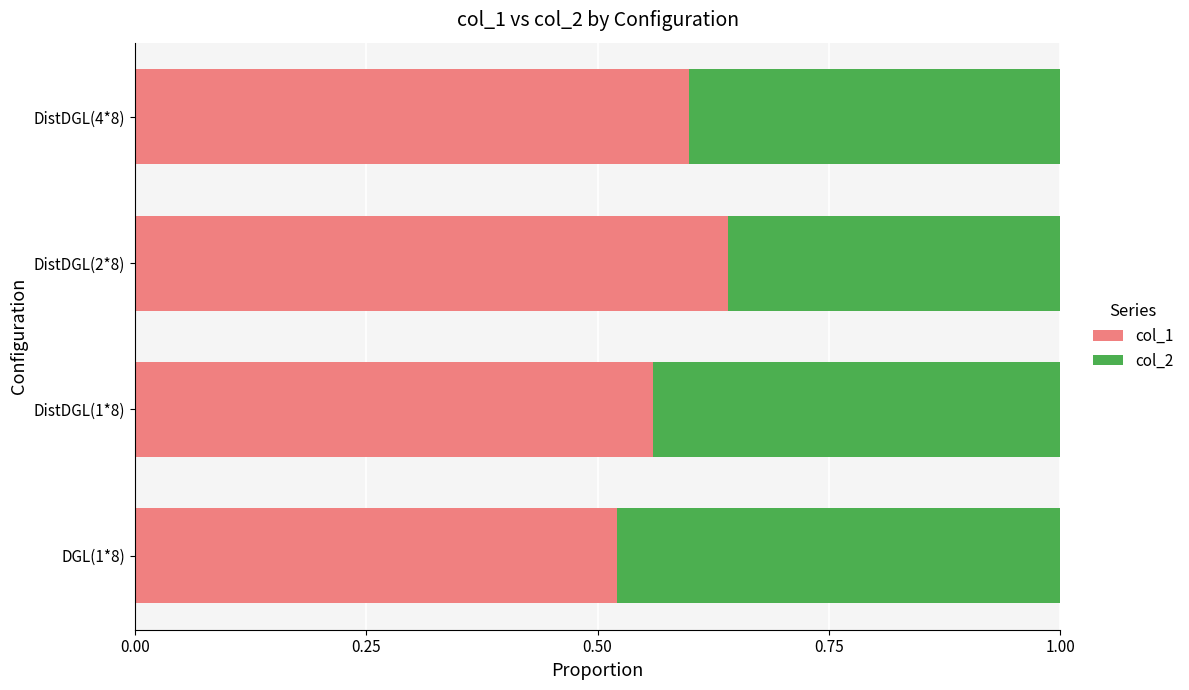

Which category has the highest value in the col_1 series?

DistDGL(2*8)